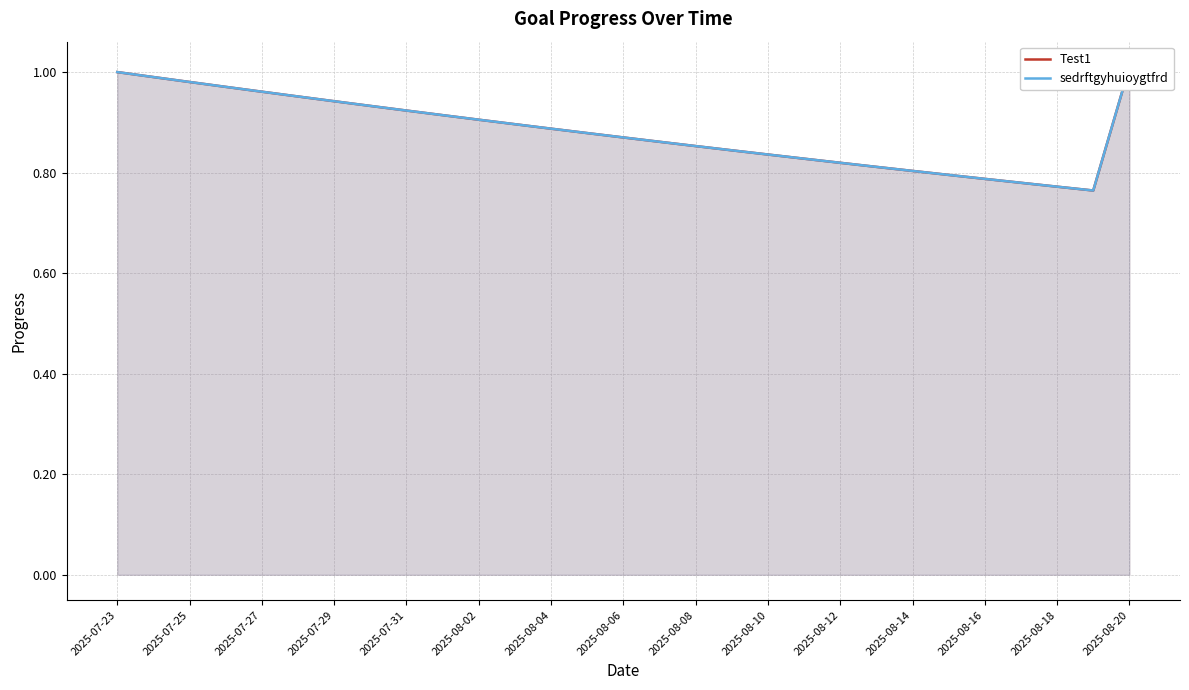

What are all the series names shown in the legend?

Test1, sedrftgyhuioygtfrd